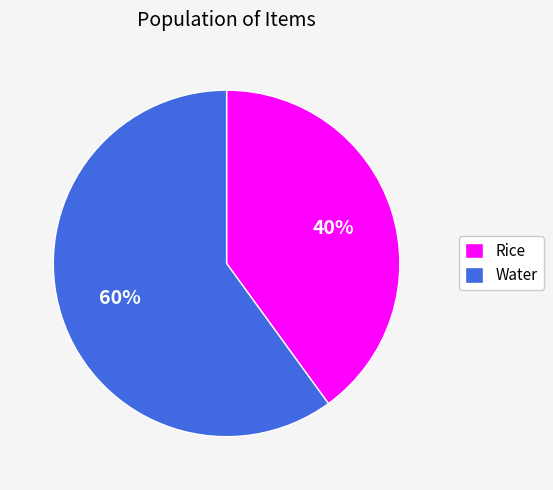

What is the ratio of the value at Rice to the value at Water?

0.7